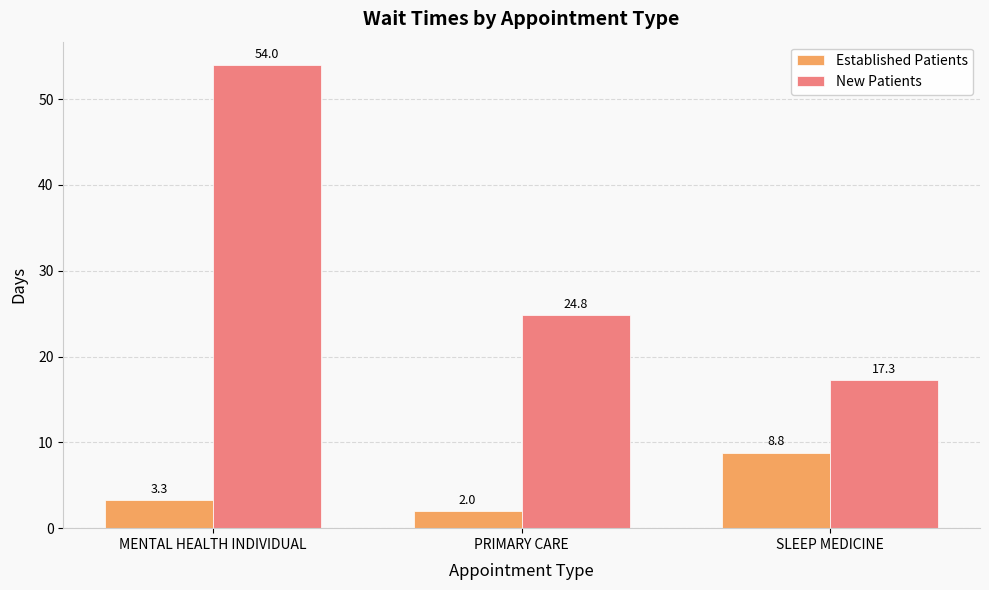

What is the value of the New Patients bar at the 1st from the left?

54.0